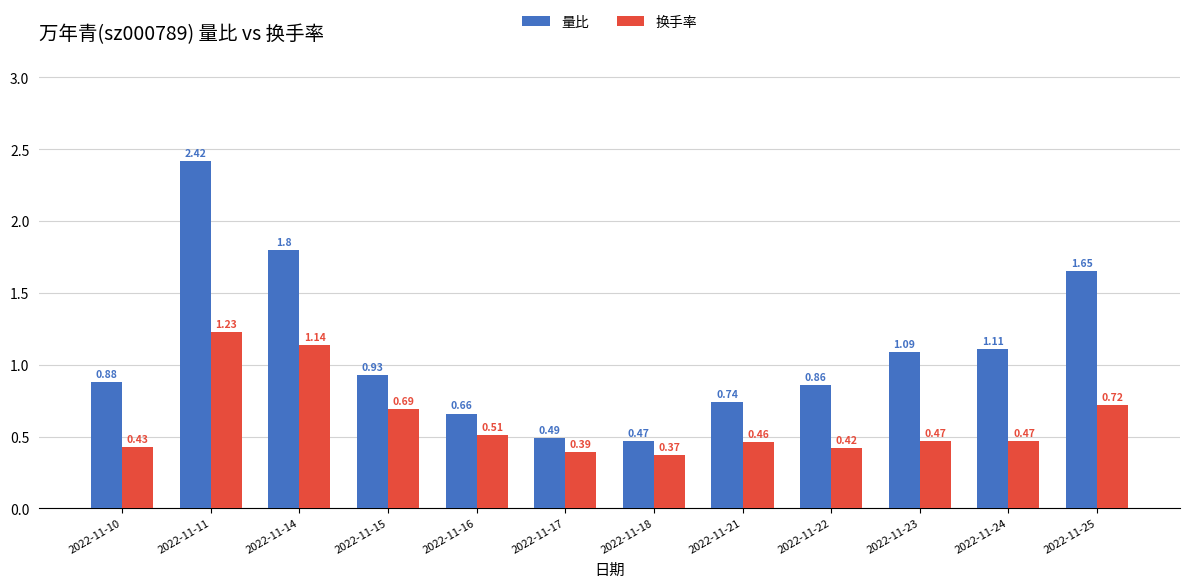

Which series has the largest total across all categories?

量比